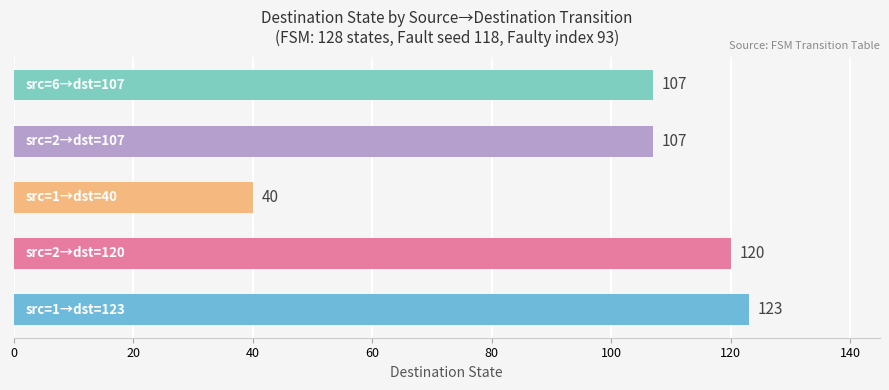

How many data points does each series have?

5